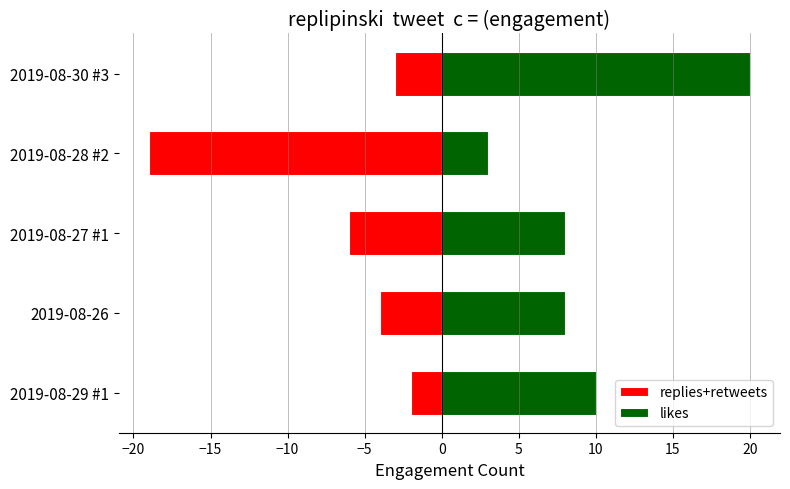

What are all the series names shown in the legend?

replies+retweets, likes